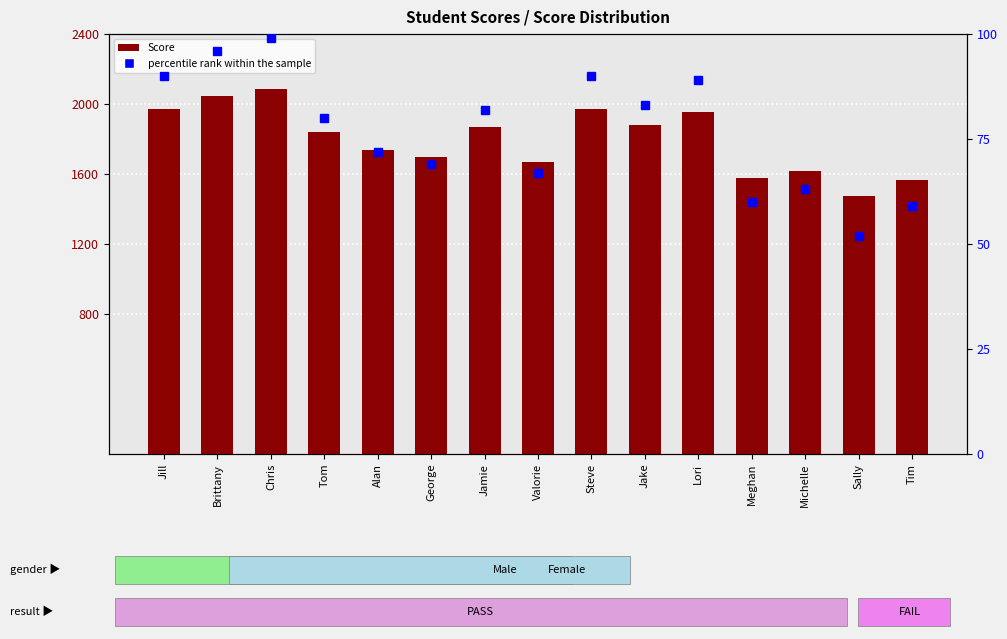

What are all the series names shown in the legend?

Score, percentile rank within the sample